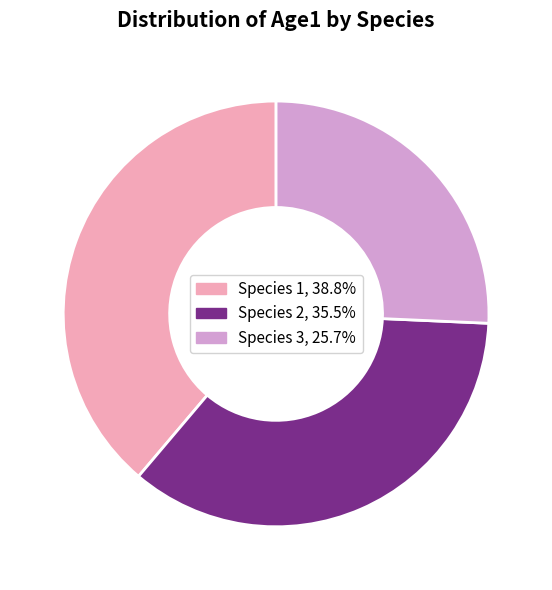

The Species 2 slice represents 30% of the pie. True or false?

False